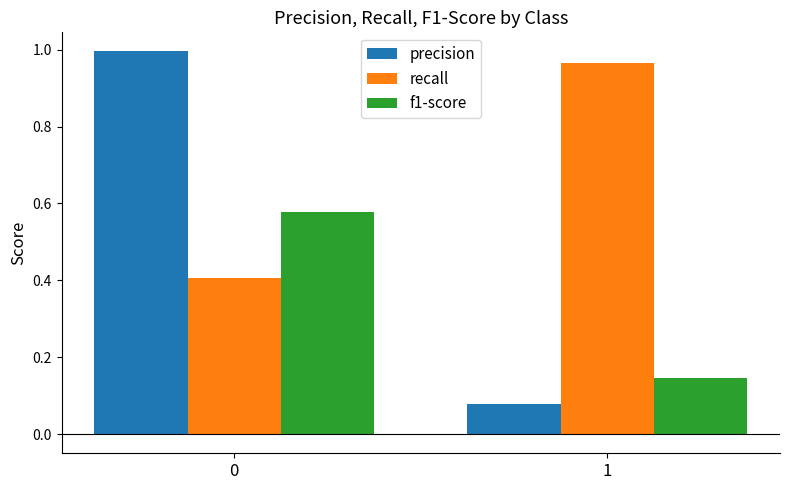

How many groups of bars are there?

2